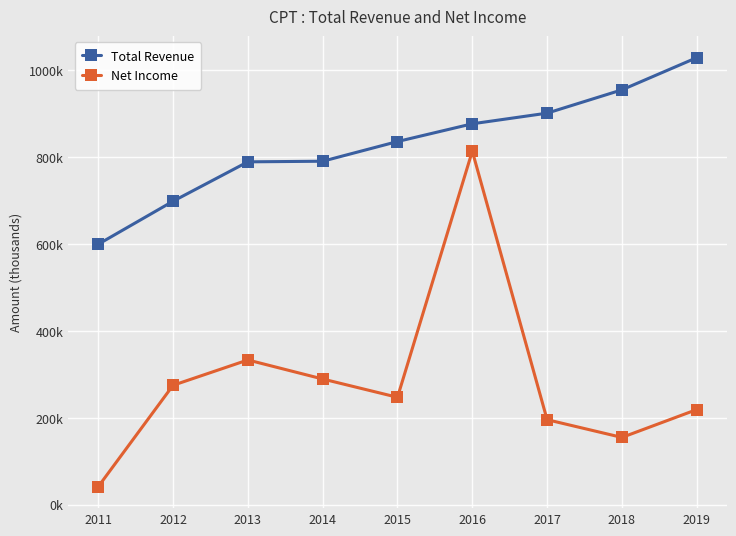

Does the chart have visible grid lines?

Yes